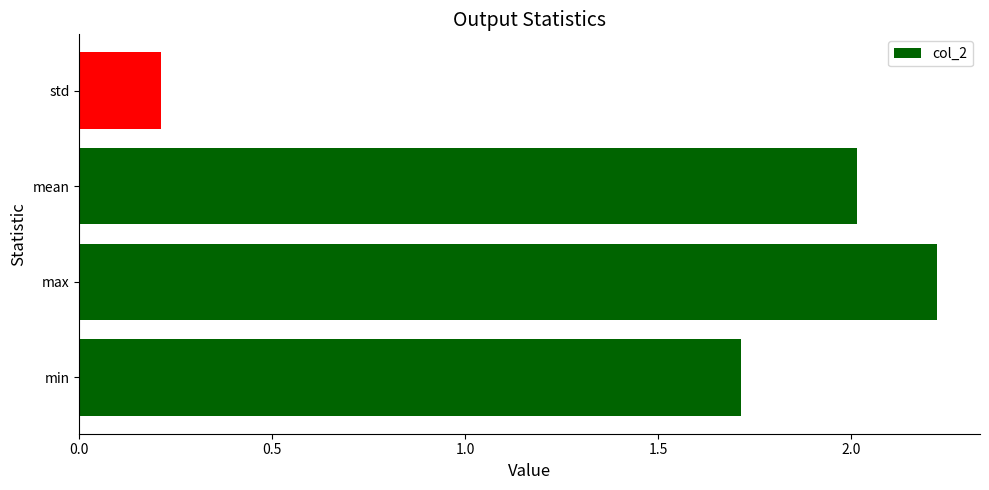

At which label is the value closest to 1?

min